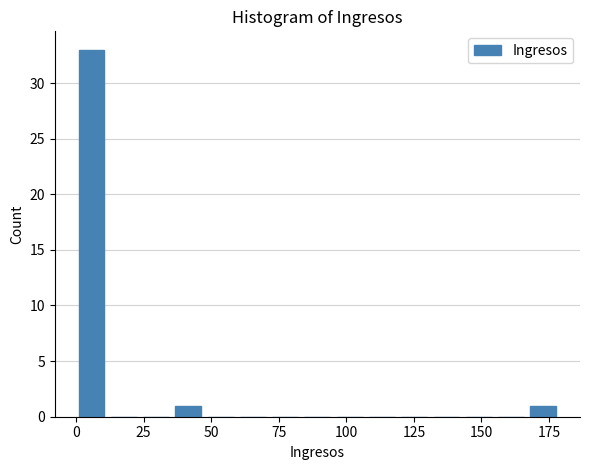

Around what value on the x-axis is the tallest bar? Give the approximate position of its centre, as read against the axis.

5